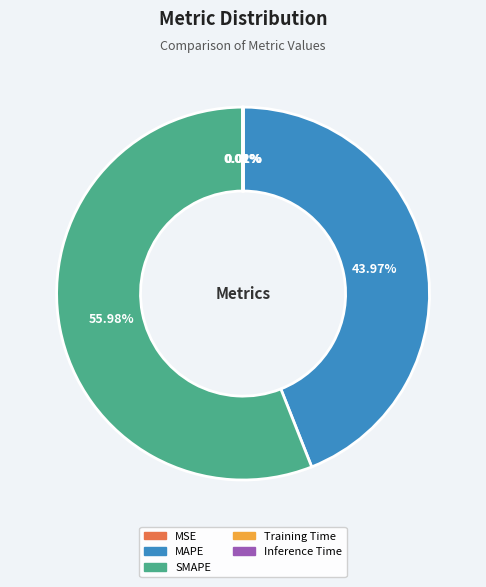

Which category has the biggest portion of the pie?

SMAPE